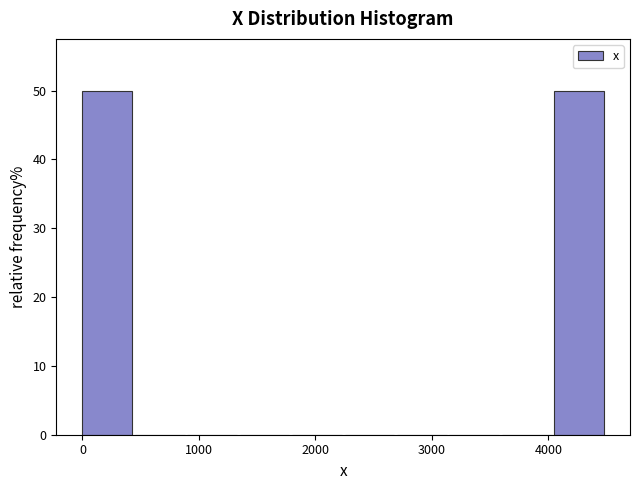

What is the height of the bar covering 0 to 450 on the x-axis? Neither the bar edges nor the heights are printed on the chart, so give them approximately, as read against the axes.

50